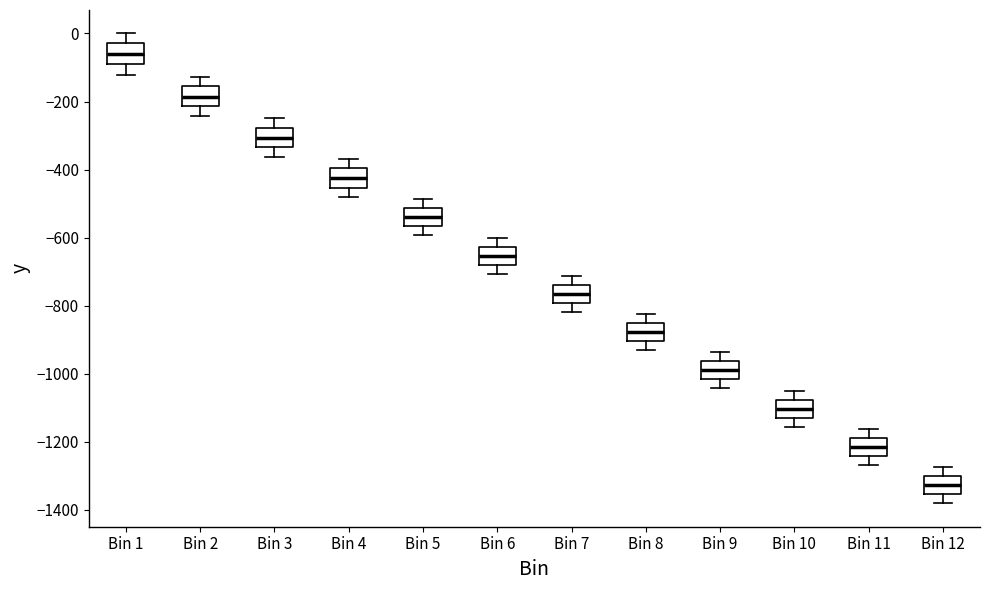

Which box's median line is the highest?

Bin 1